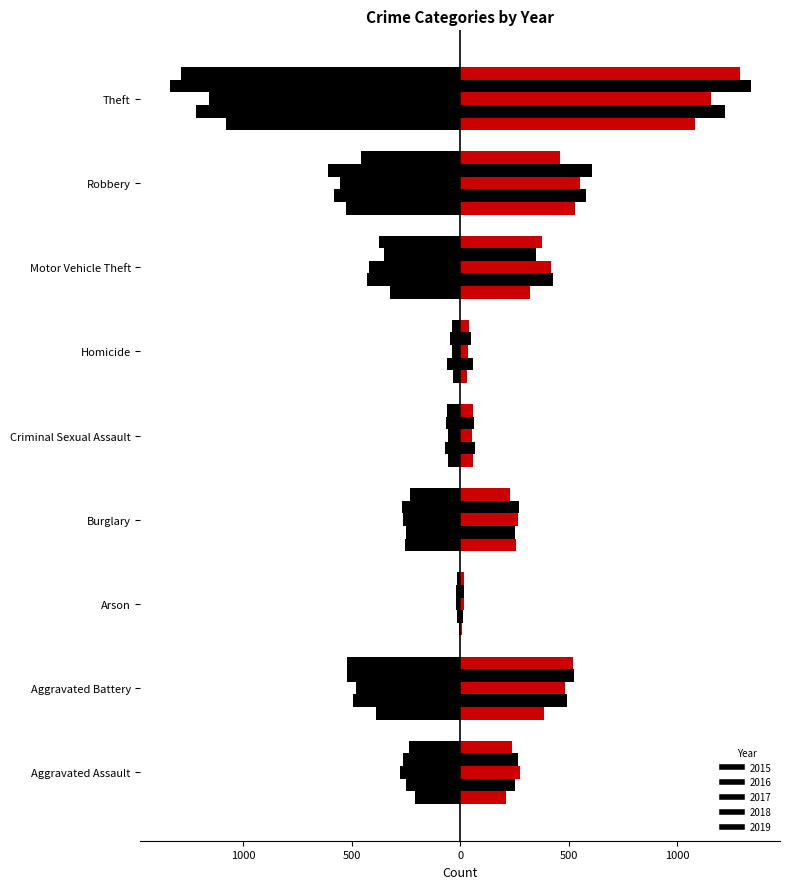

Where does the data first go above -256?

Aggravated Assault